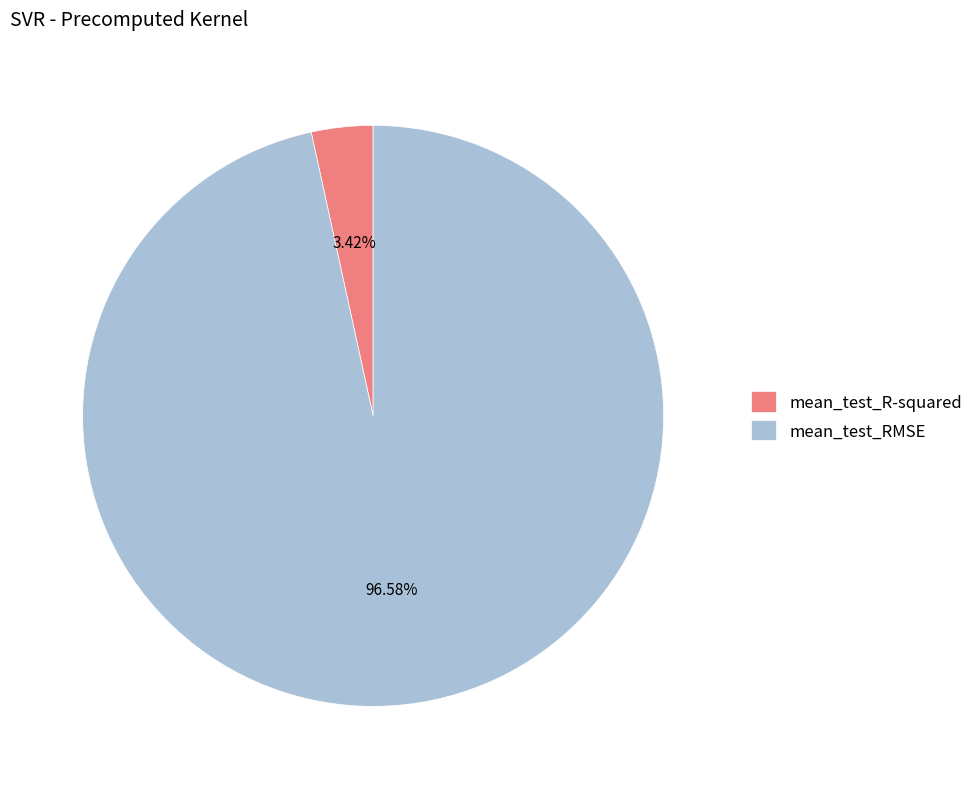

How many segments does this pie chart have?

2